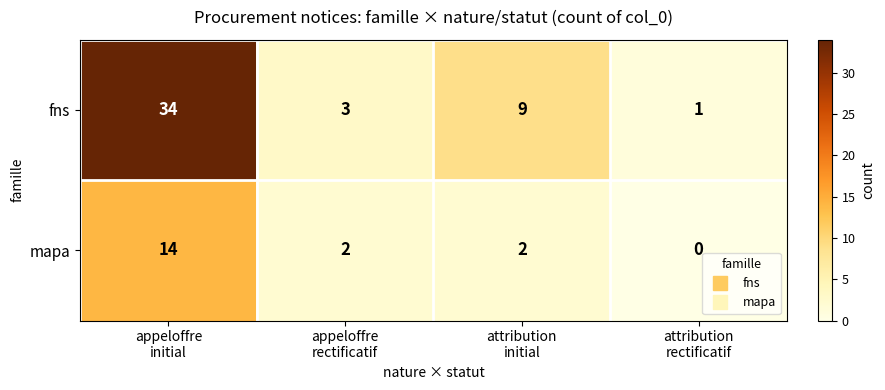

Rank the series by their maximum value, from highest to lowest.

fns, mapa